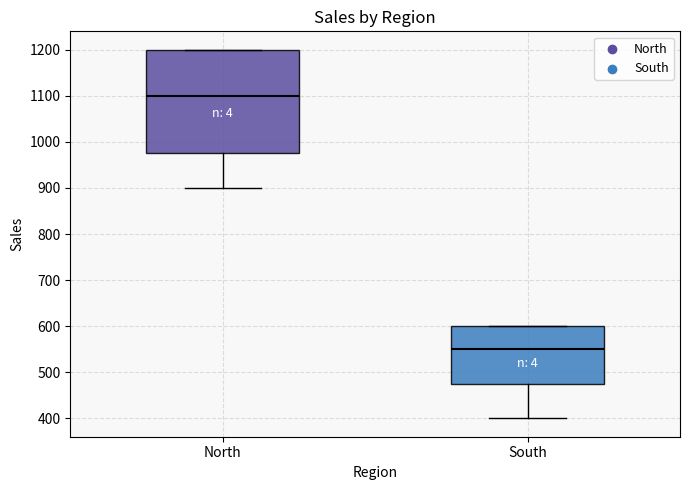

What are all the series names shown in the legend?

North, South